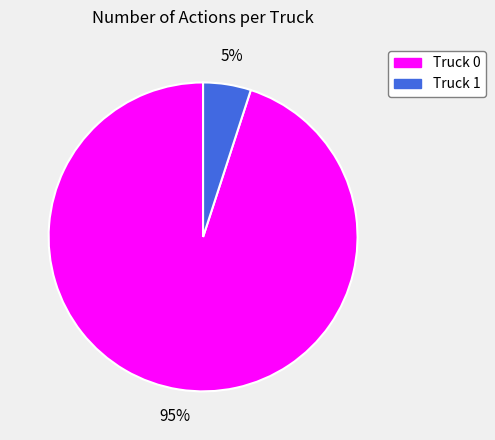

Which category accounts for the majority?

Truck 0